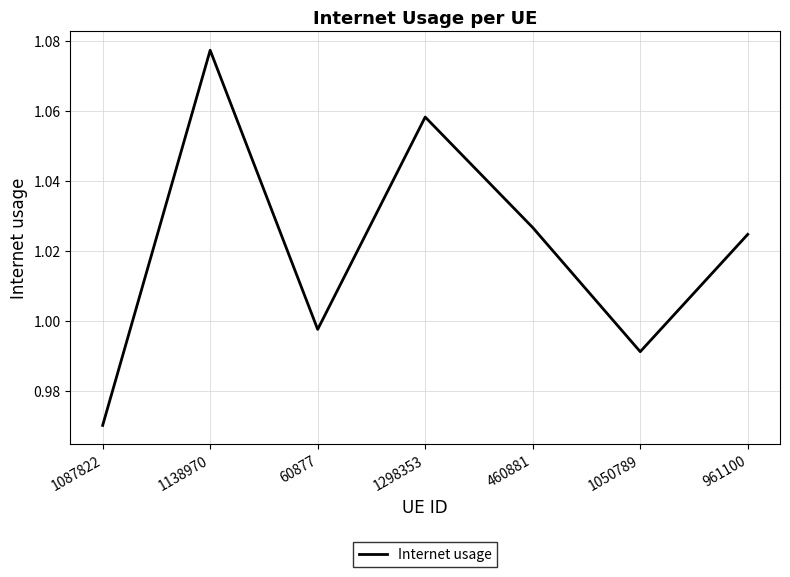

Which category has the highest value across all series?

1138970